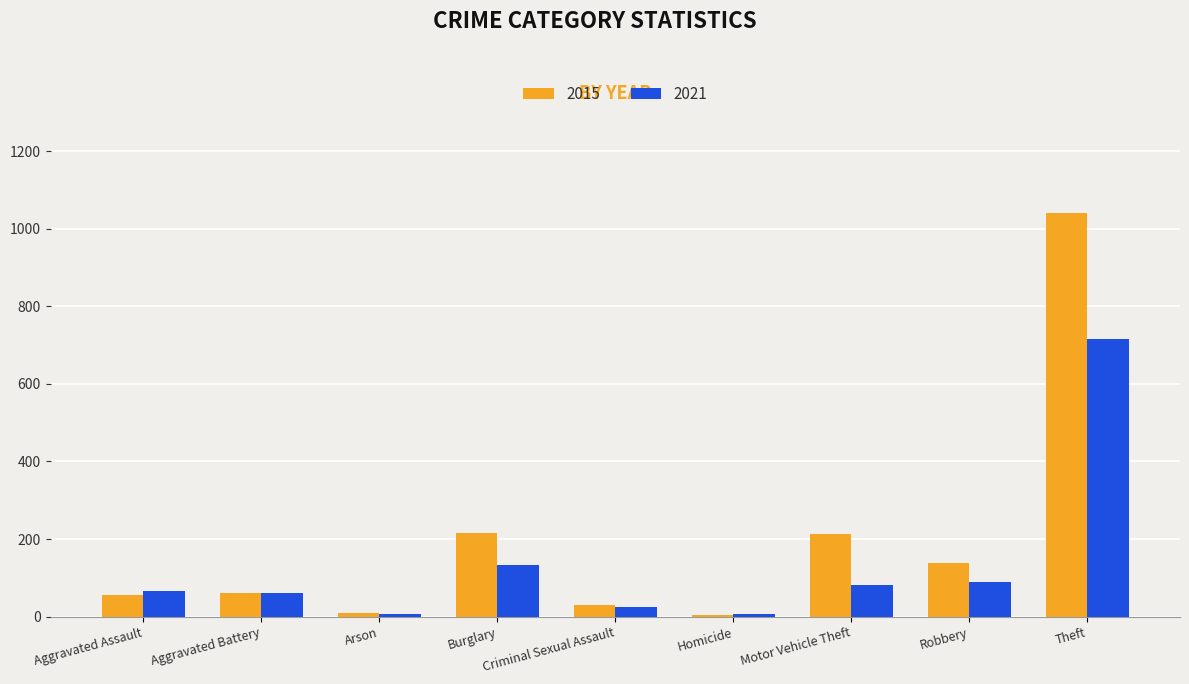

Which category has the highest value in the 2021 series?

Theft